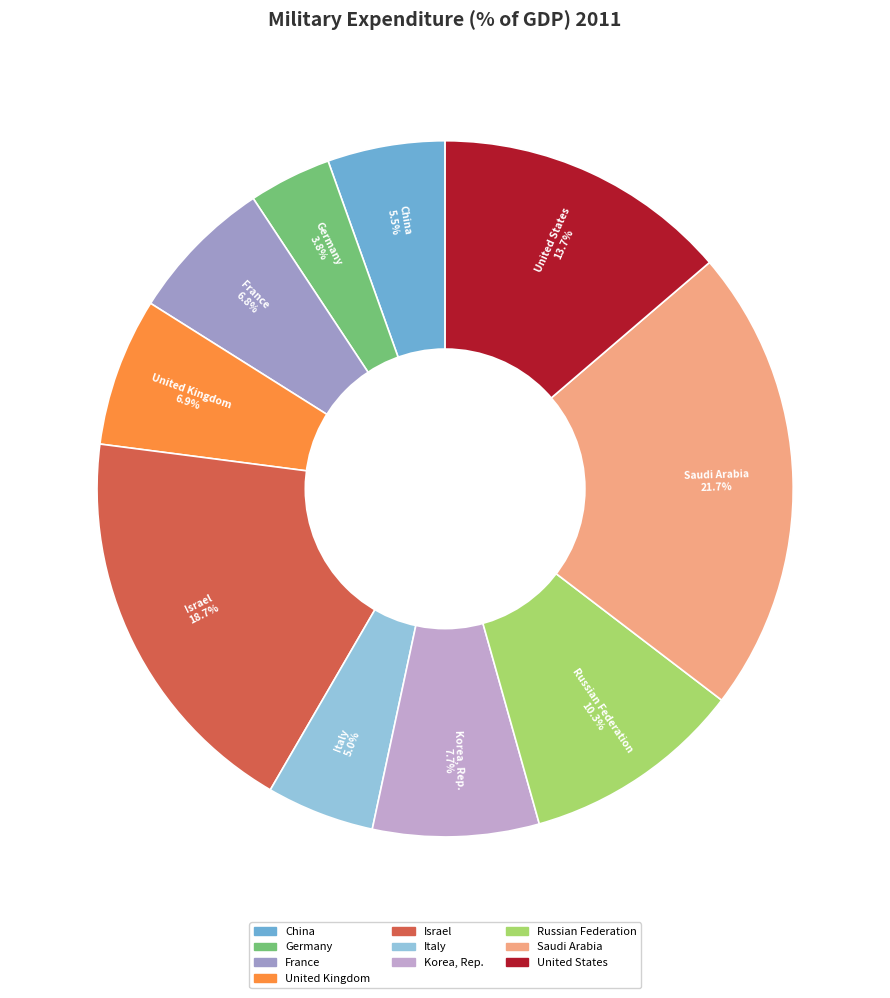

Which category has the smallest portion of the pie?

Germany